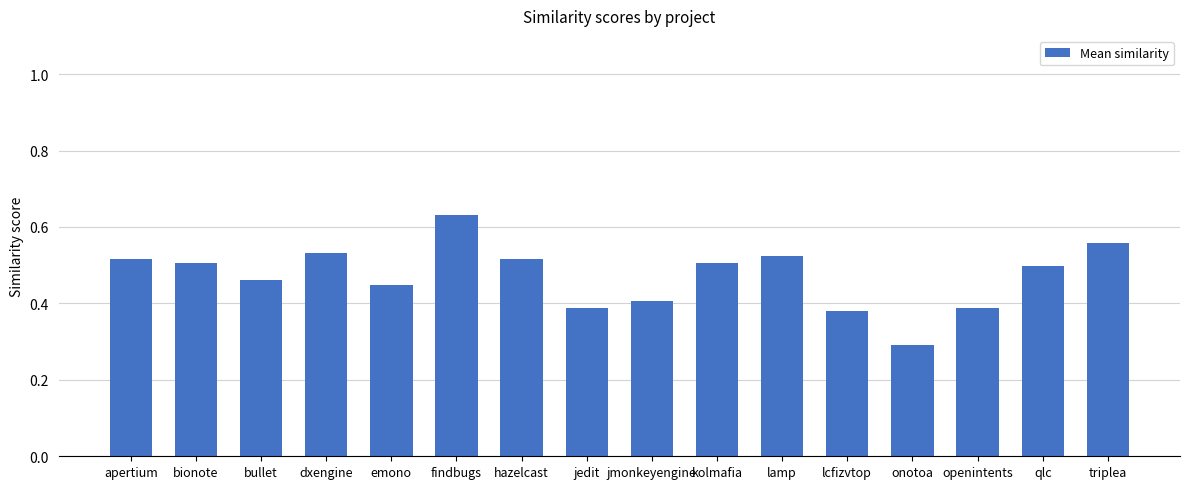

How many bars are there in total?

16